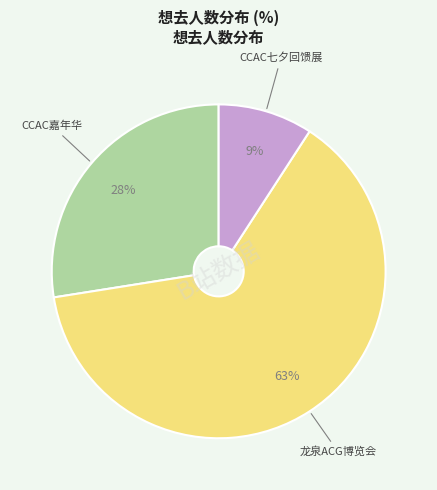

To the nearest percent, what is the average slice percentage?

33%